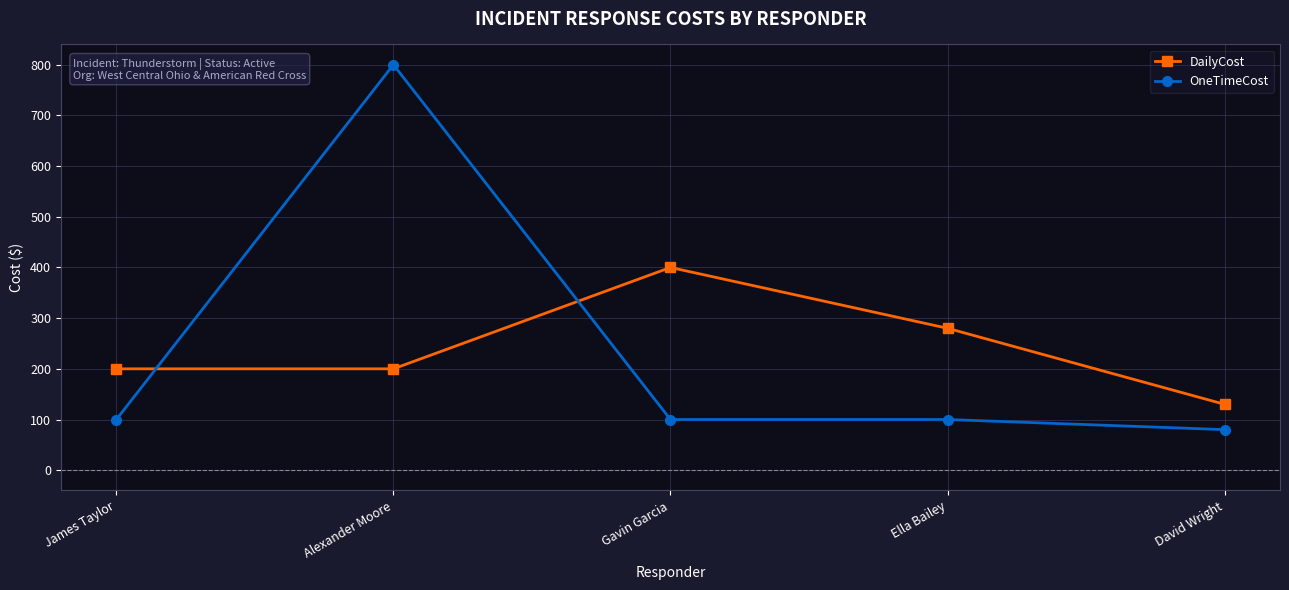

List the series in order of their peak value, lowest first.

DailyCost, OneTimeCost